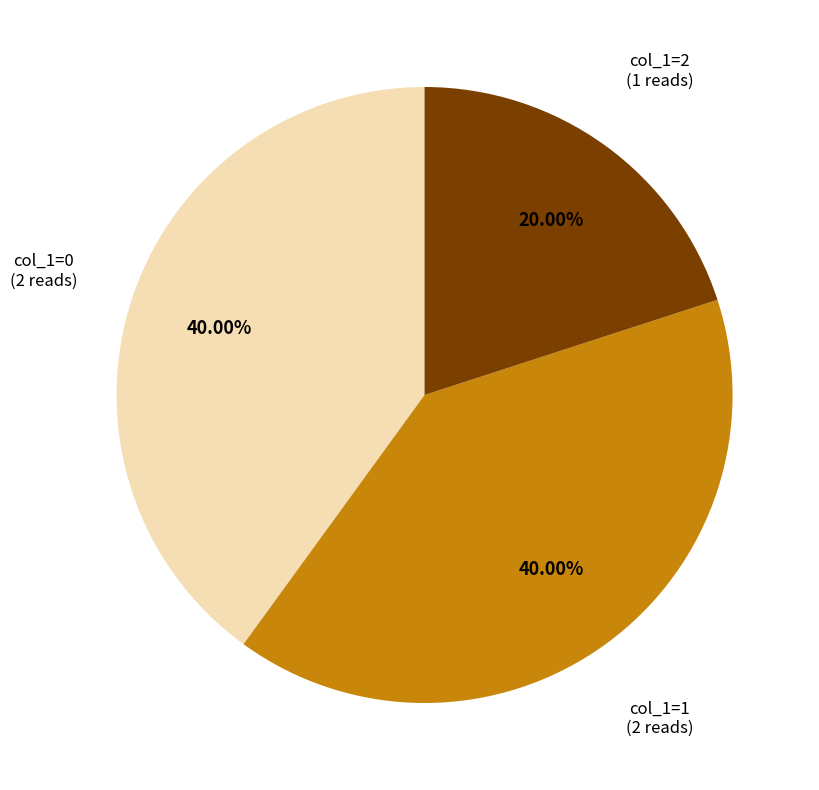

Does any single category account for the majority?

No